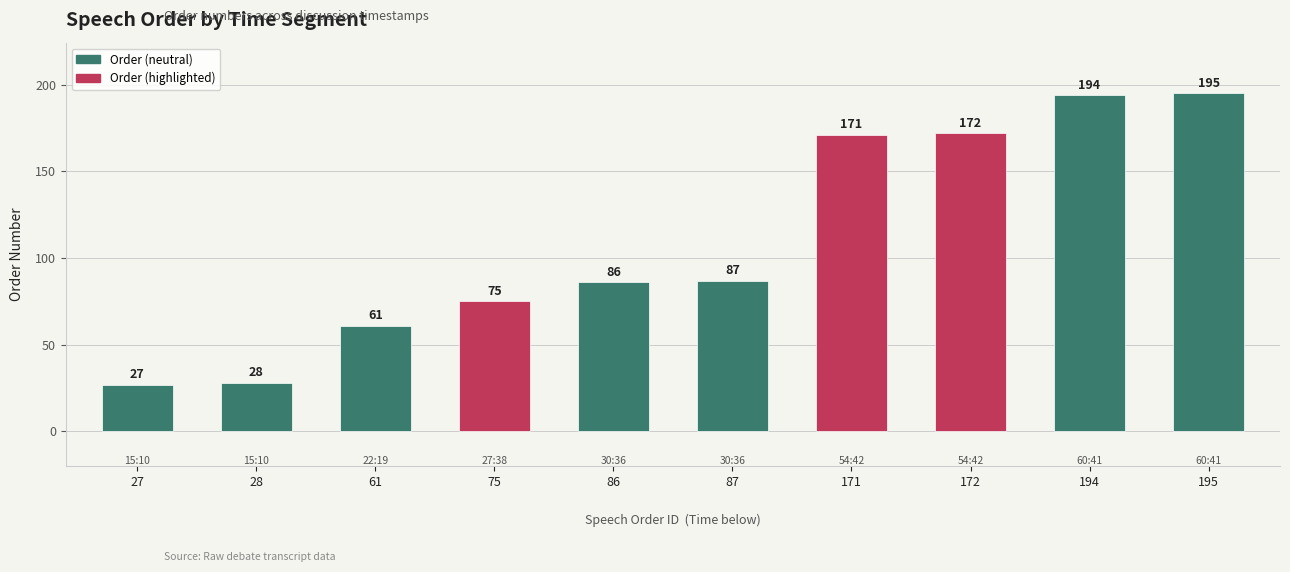

Read the value at 75, to the nearest 10.

80